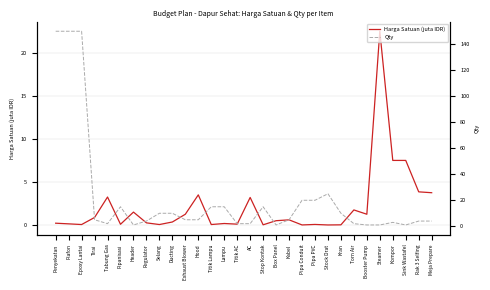

True or false: Qty has more than 2 points higher than both neighbors.

True